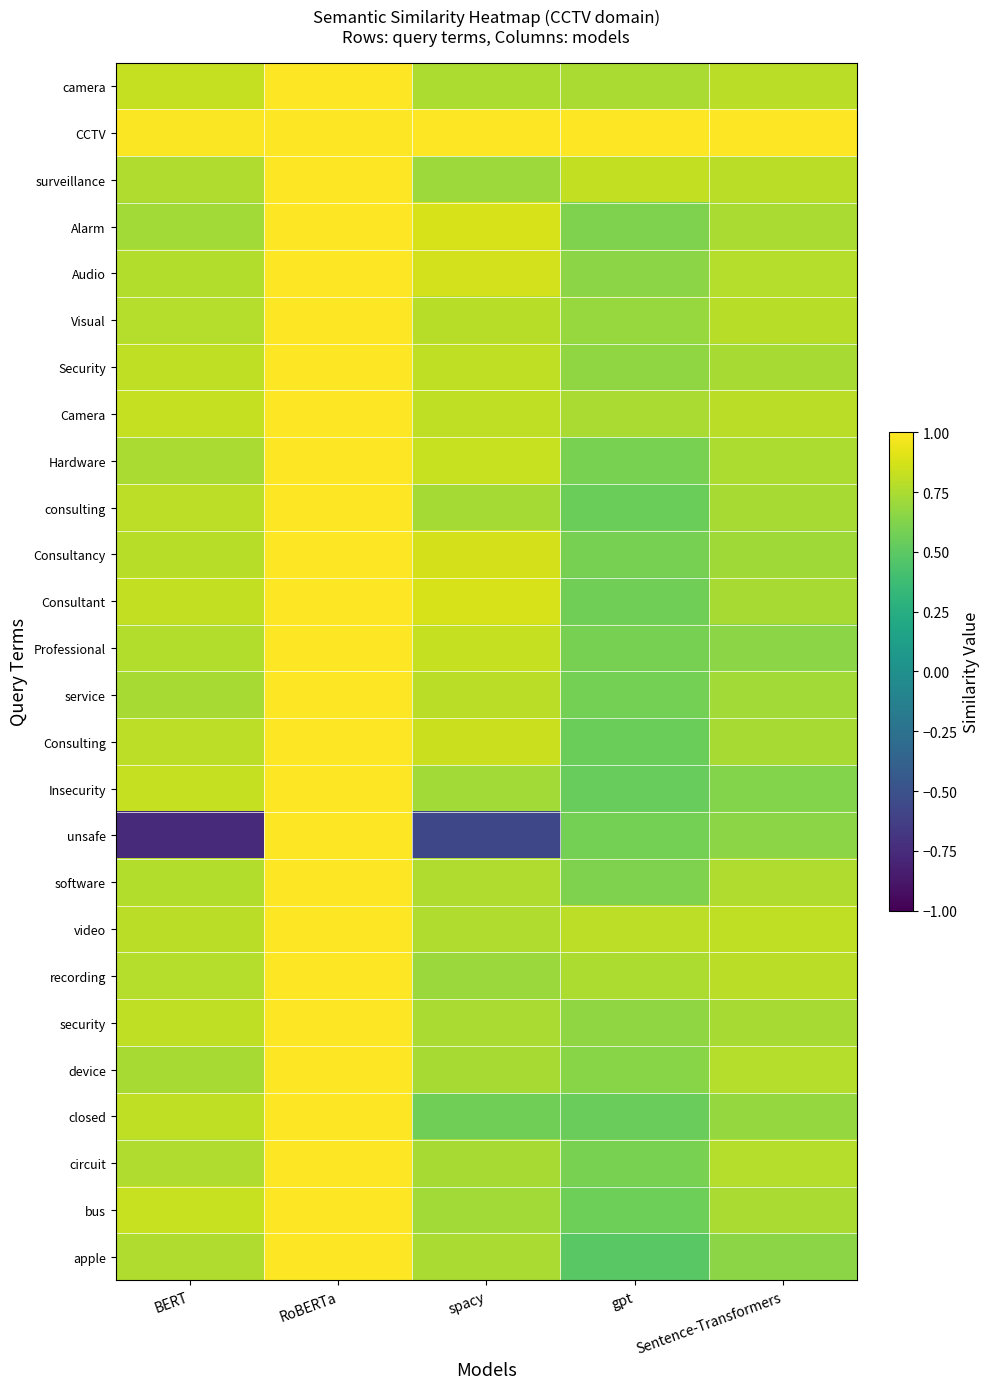

What is the total value across all series at RoBERTa?

26.0